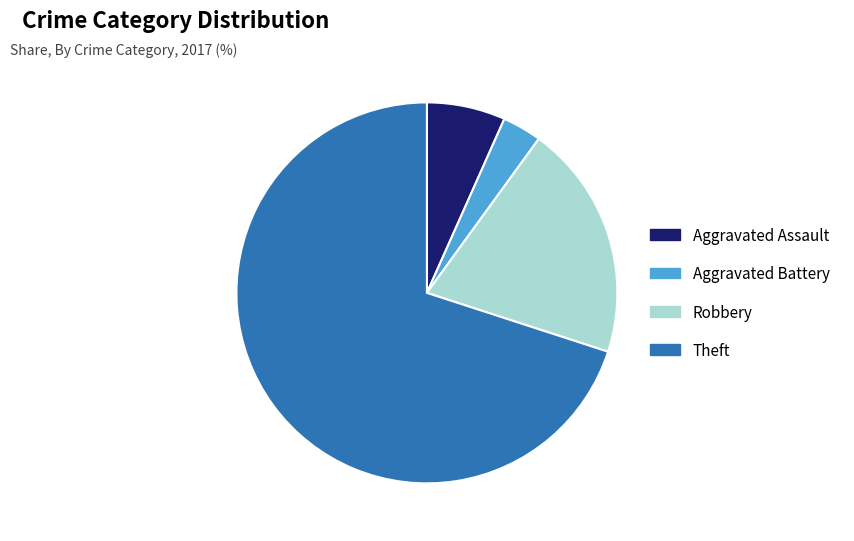

True or false: Robbery accounts for 10% of the total.

False